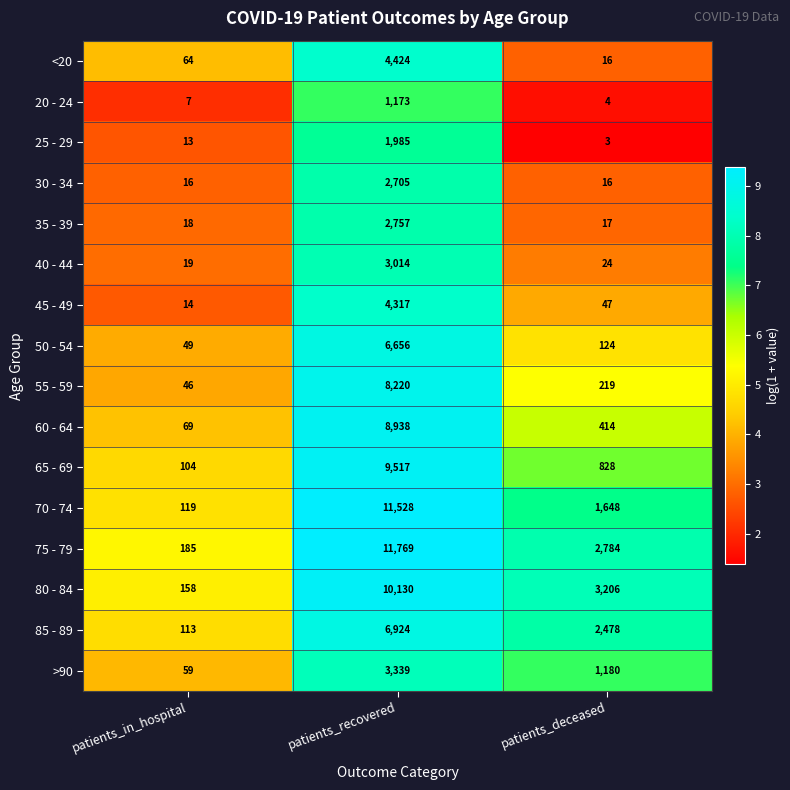

What is the difference between the maximum and second lowest values in the 25 - 29 series?

1972